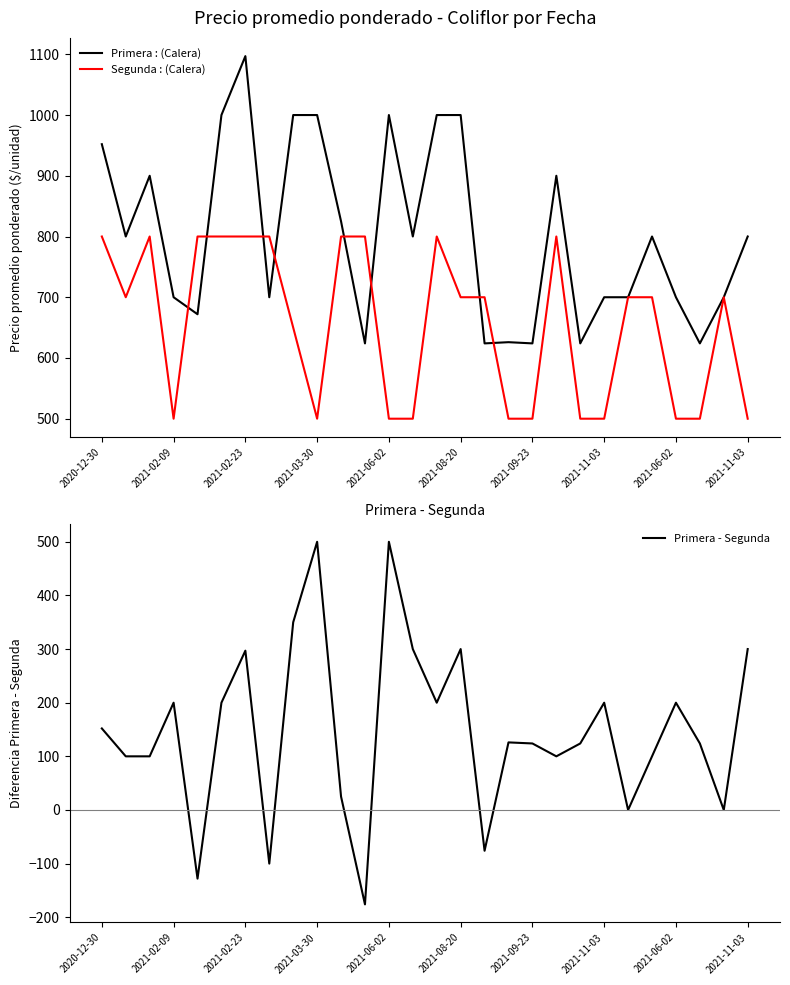

What is the value of the Primera : (Calera) point at the 27th from the left?

700